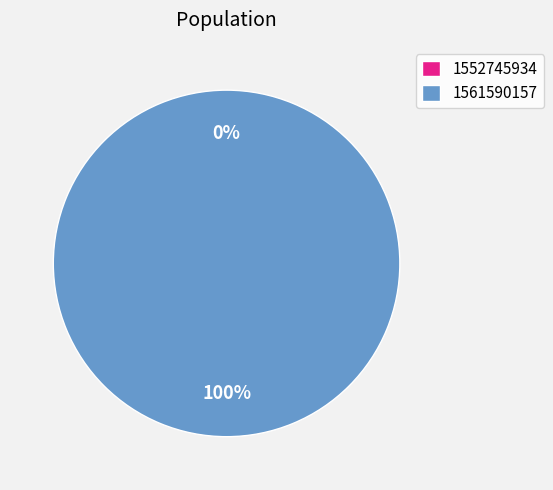

Which slice represents more than half of the pie?

1561590157